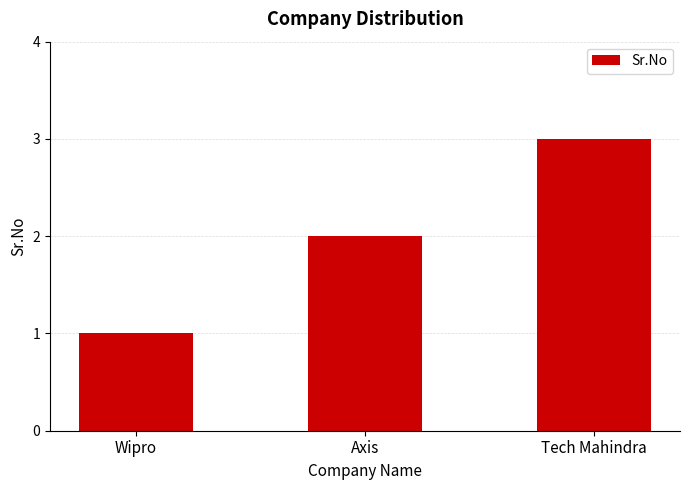

What position from the left is Wipro?

1